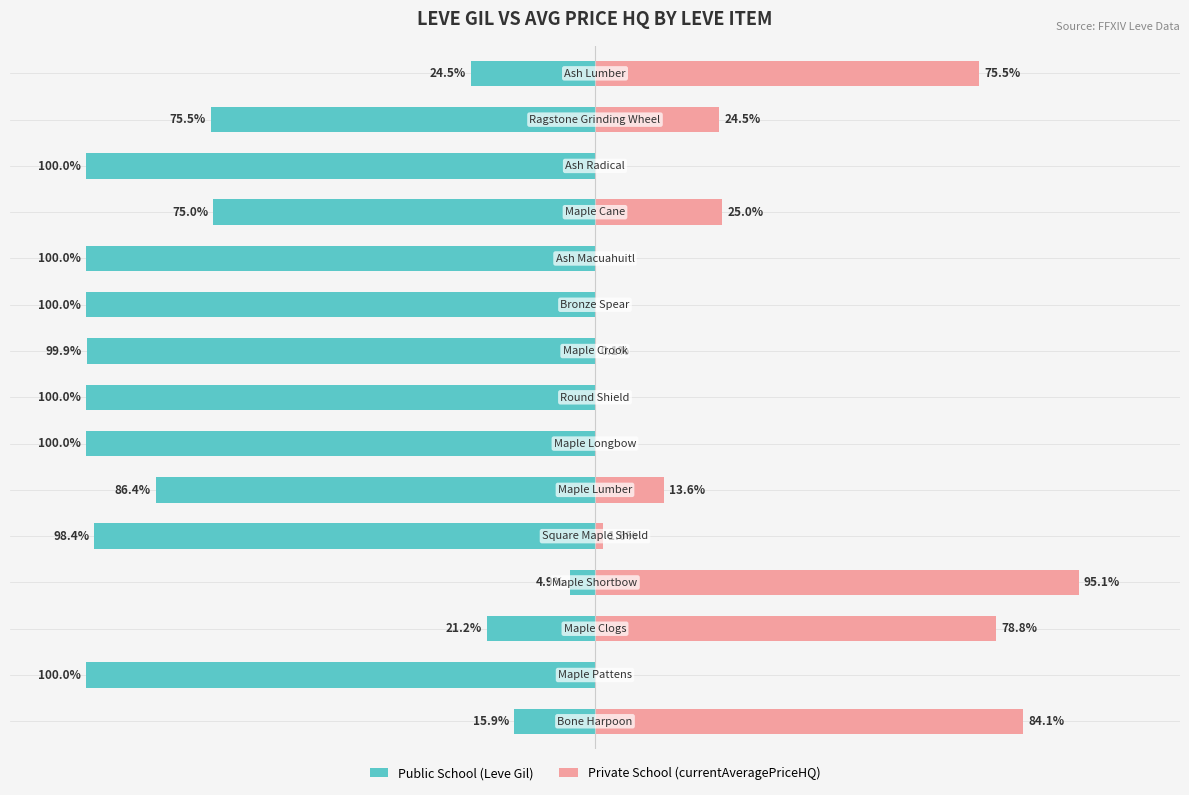

Count the number of categories in the chart.

15